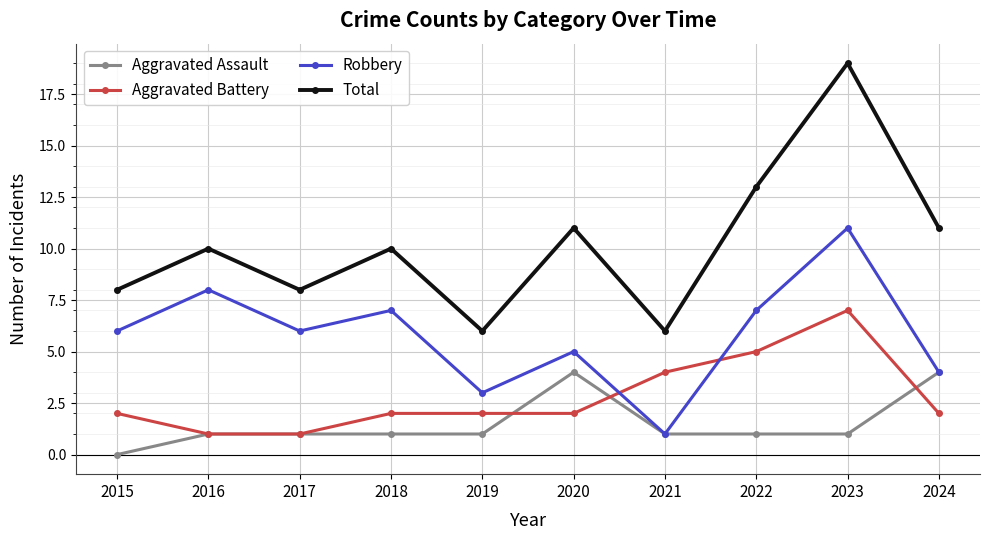

What are all the series names shown in the legend?

Aggravated Assault, Aggravated Battery, Robbery, Total